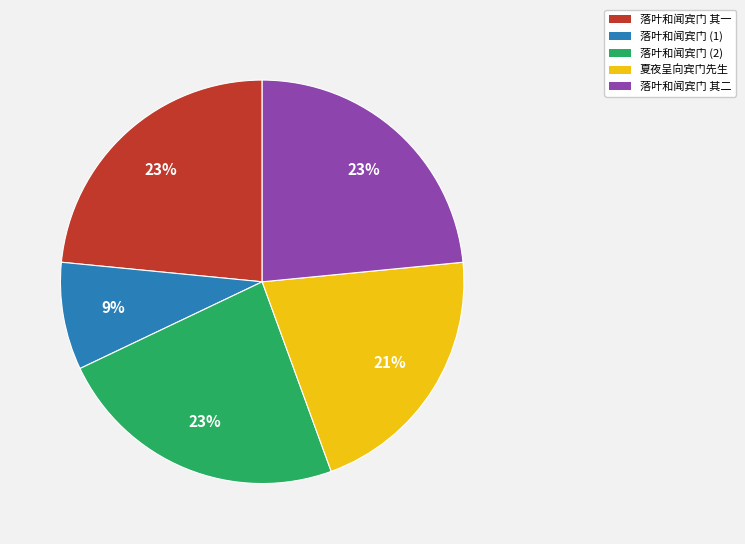

To the nearest percent, what is the average slice percentage?

20%